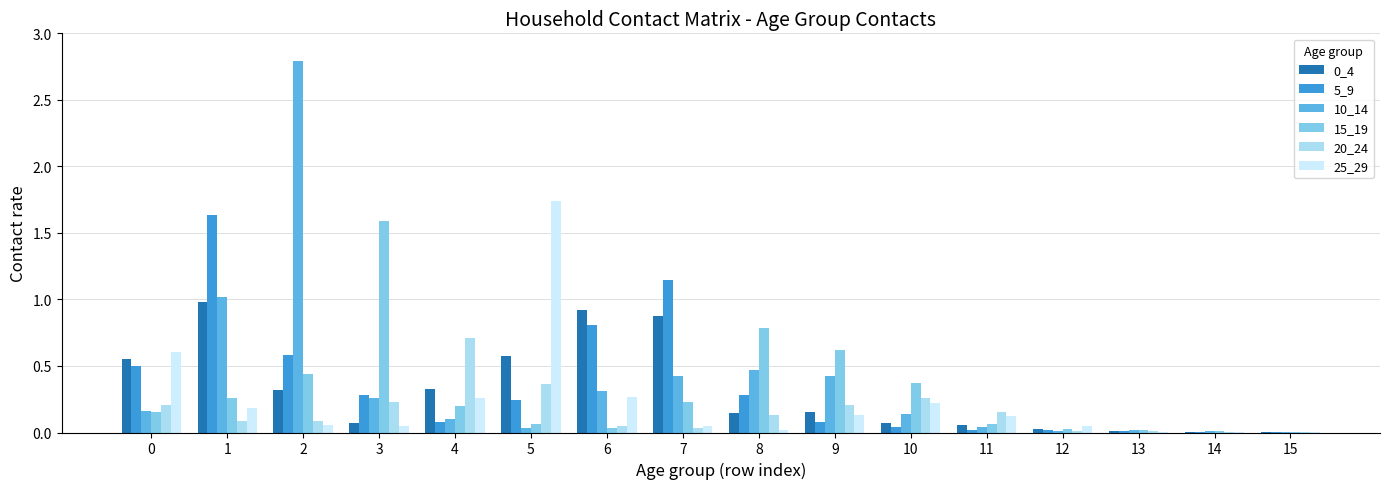

Is the value of 0_4 at 2 greater than the value of 25_29 at 1?

Yes